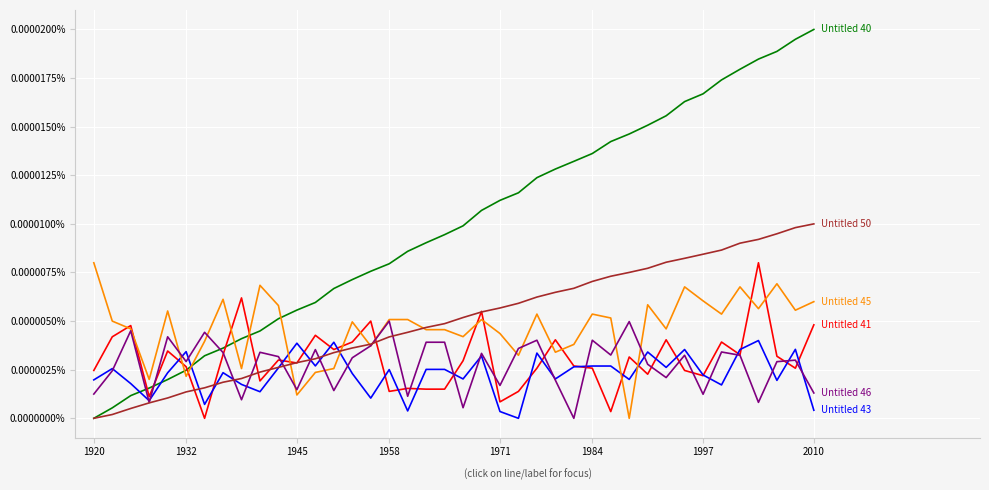

Is this an area chart (filled region under the line)?

No